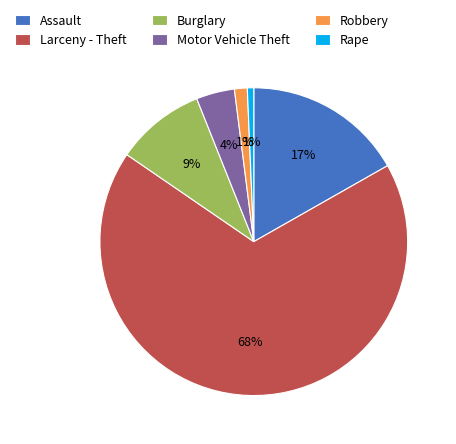

Do Assault and Motor Vehicle Theft together represent more than half of the pie?

No